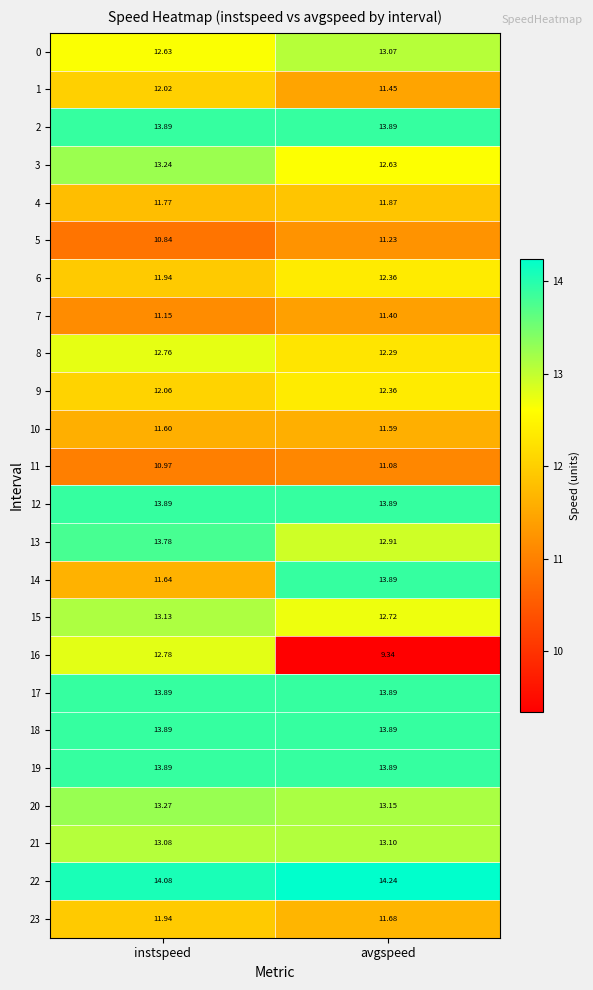

What is the smallest value displayed?

9.3